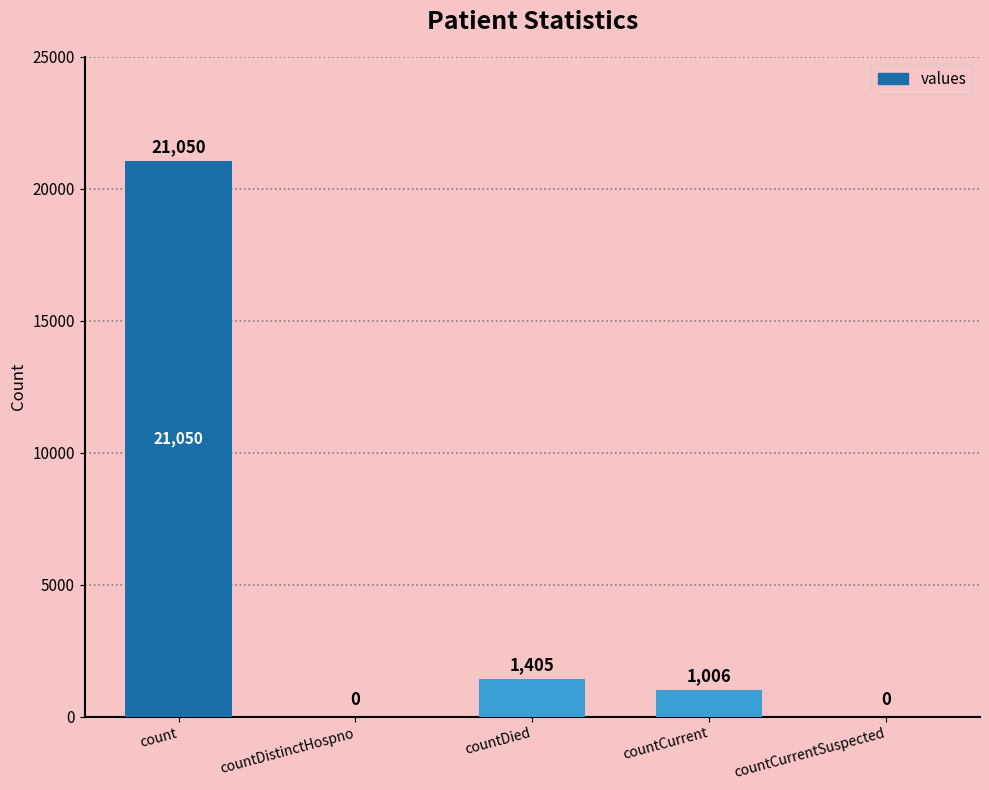

Is it true that the value at countDied is 418?

False